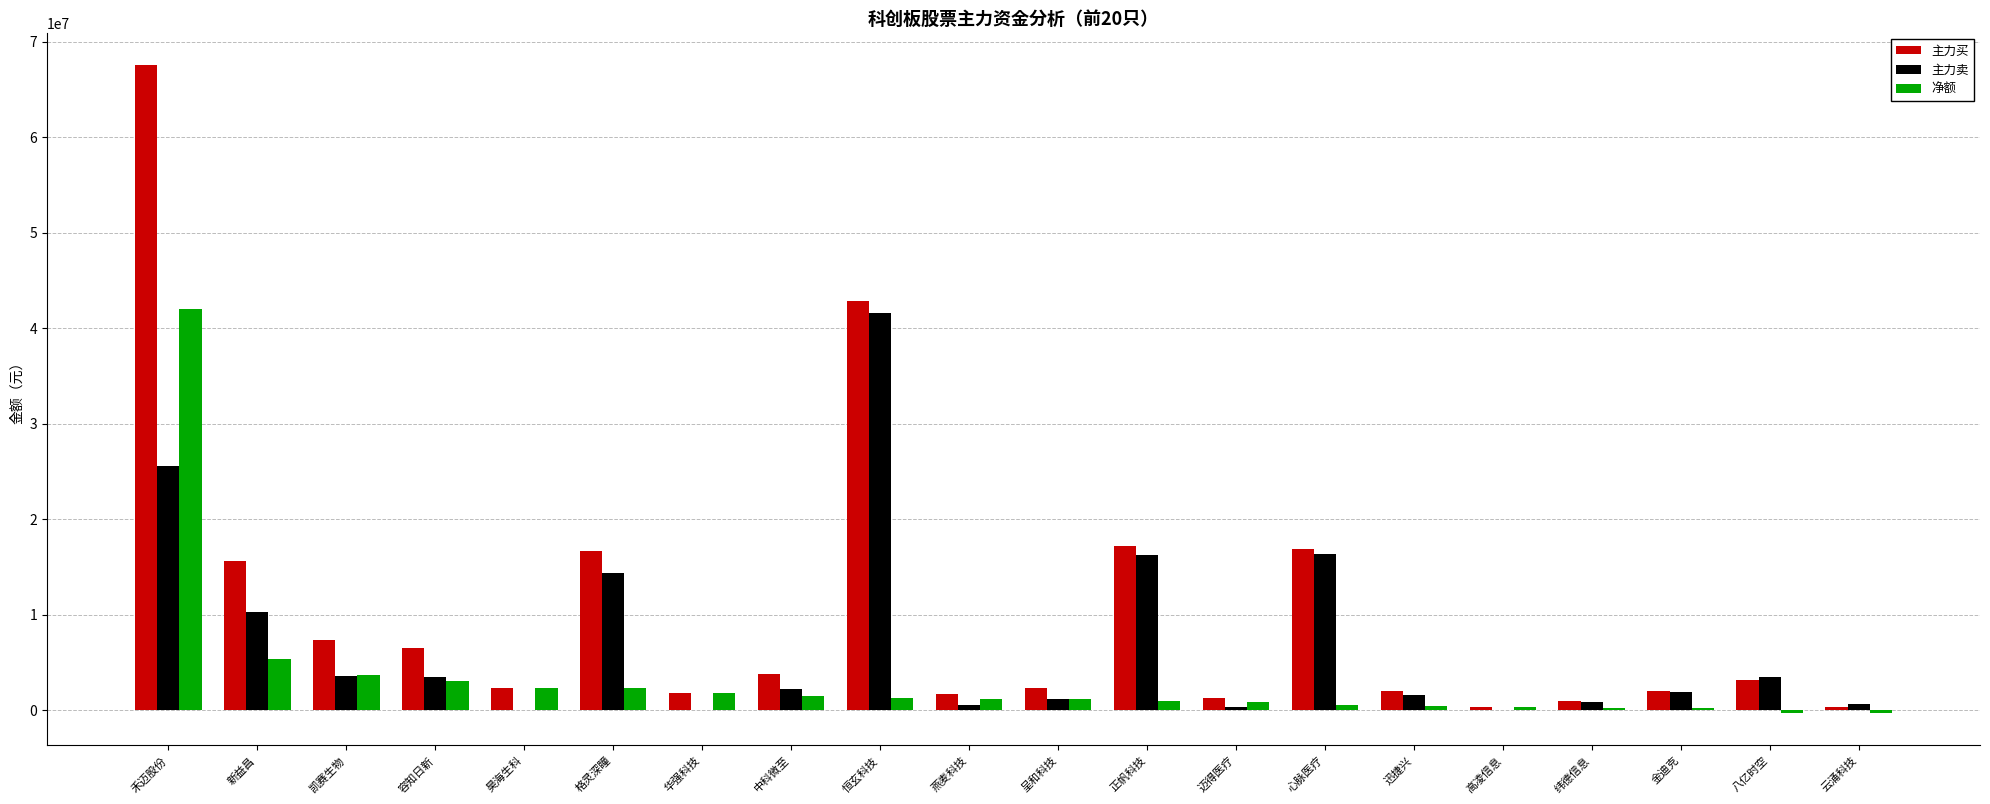

At which category is the sum across all series the highest?

禾迈股份